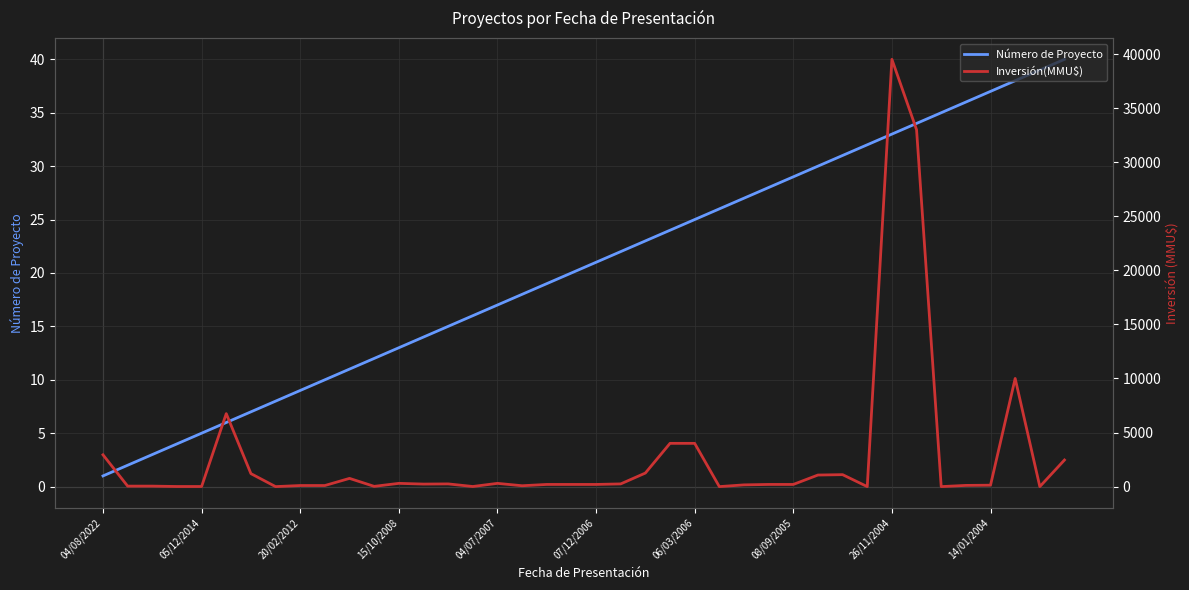

Is the value of Inversión(MMU$) at 14 greater than the value of Número de Proyecto at 23?

Yes